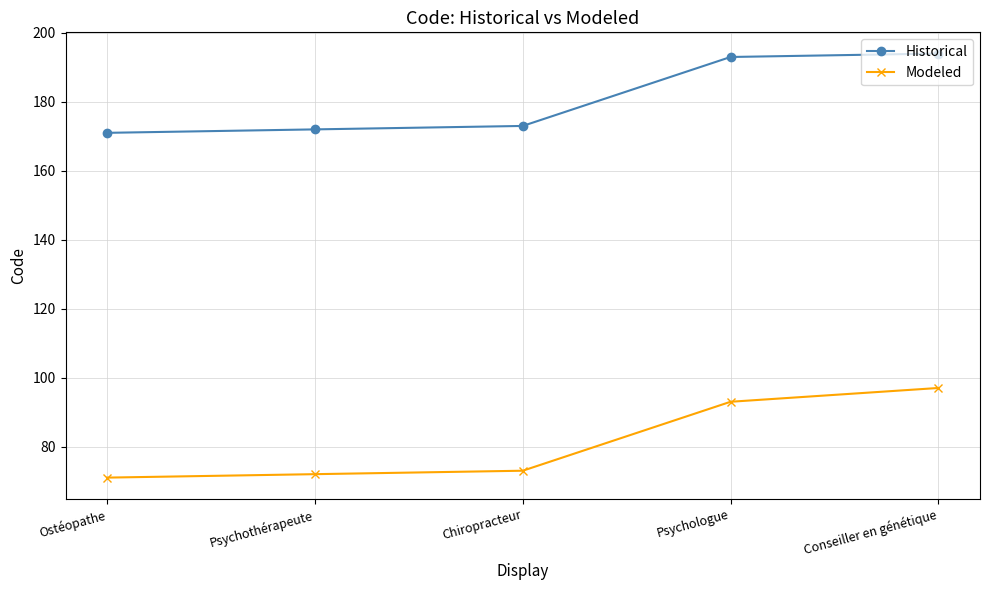

What is the maximum value for Historical?

194